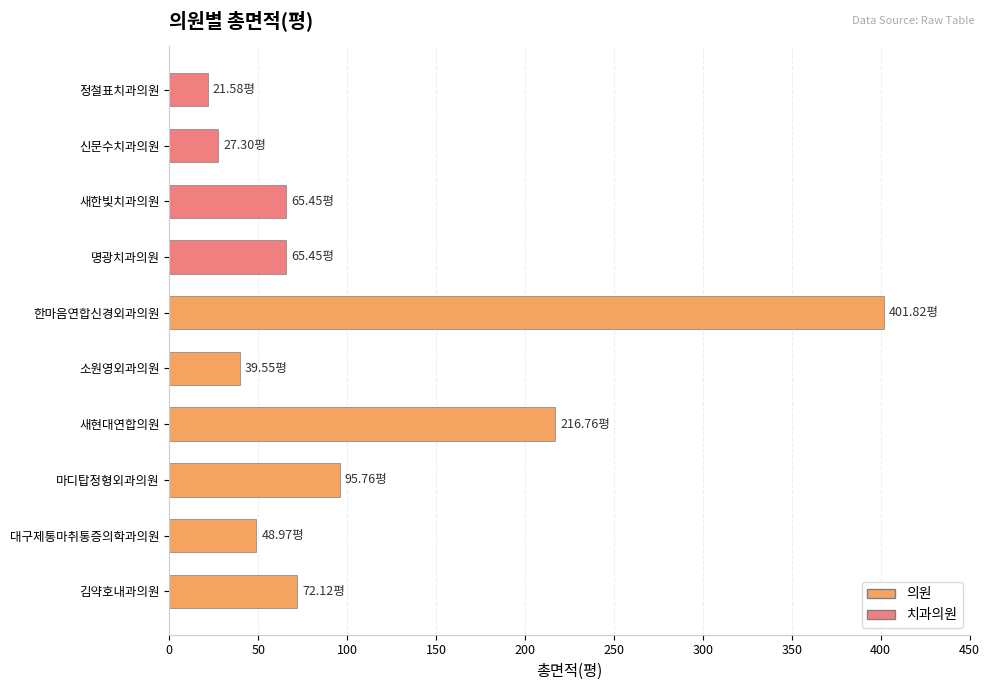

What is the minimum value shown in the chart?

21.6